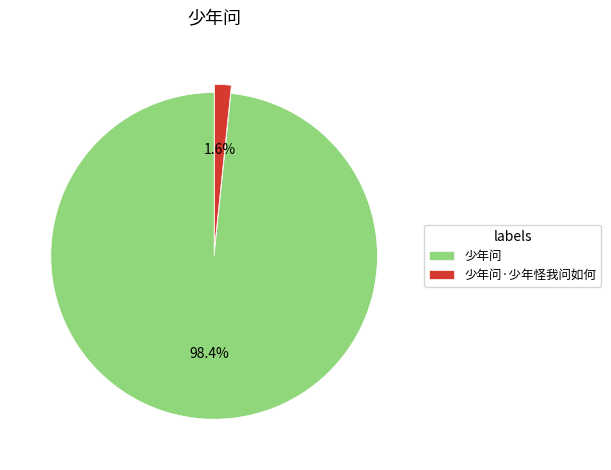

True or false: 少年问·少年怪我问如何 accounts for 10% of the total.

False